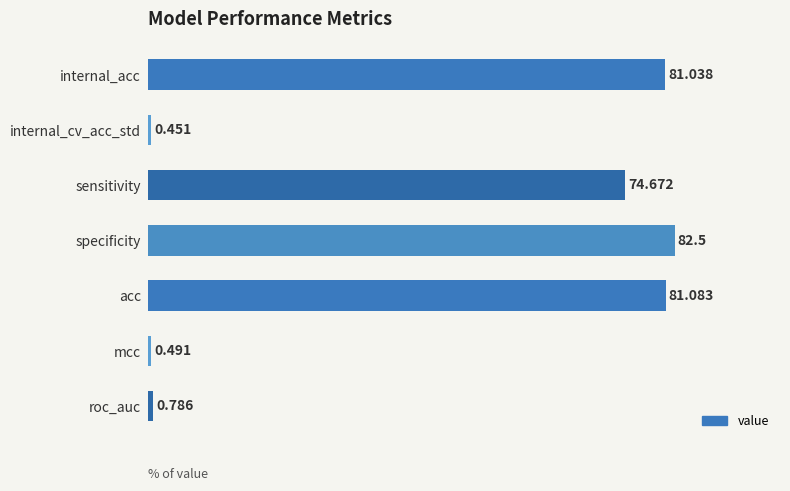

How many data points are less than 74?

3